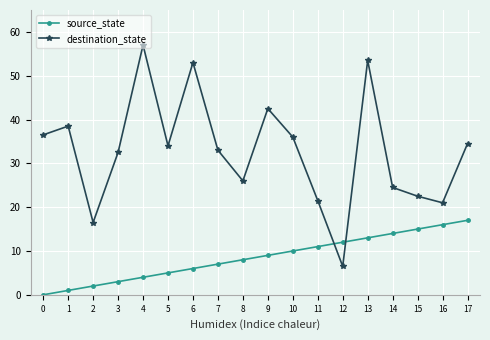

What is the minimum value for destination_state?

6.5